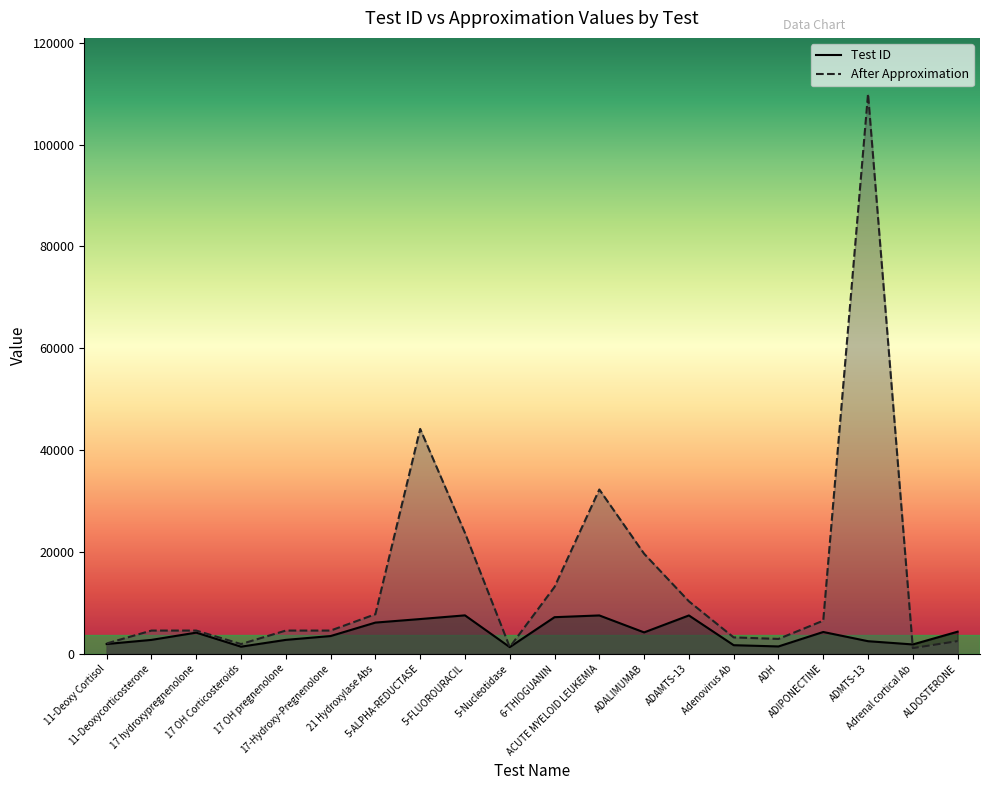

Read the After Approximation value at 17 OH Corticosteroids, to the nearest 100.

1900